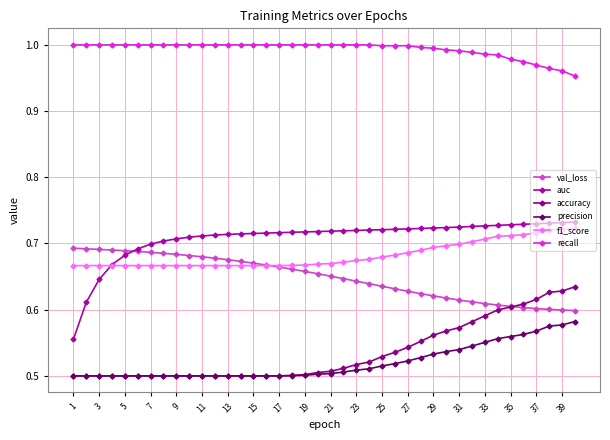

Which series has the widest spread of values?

auc